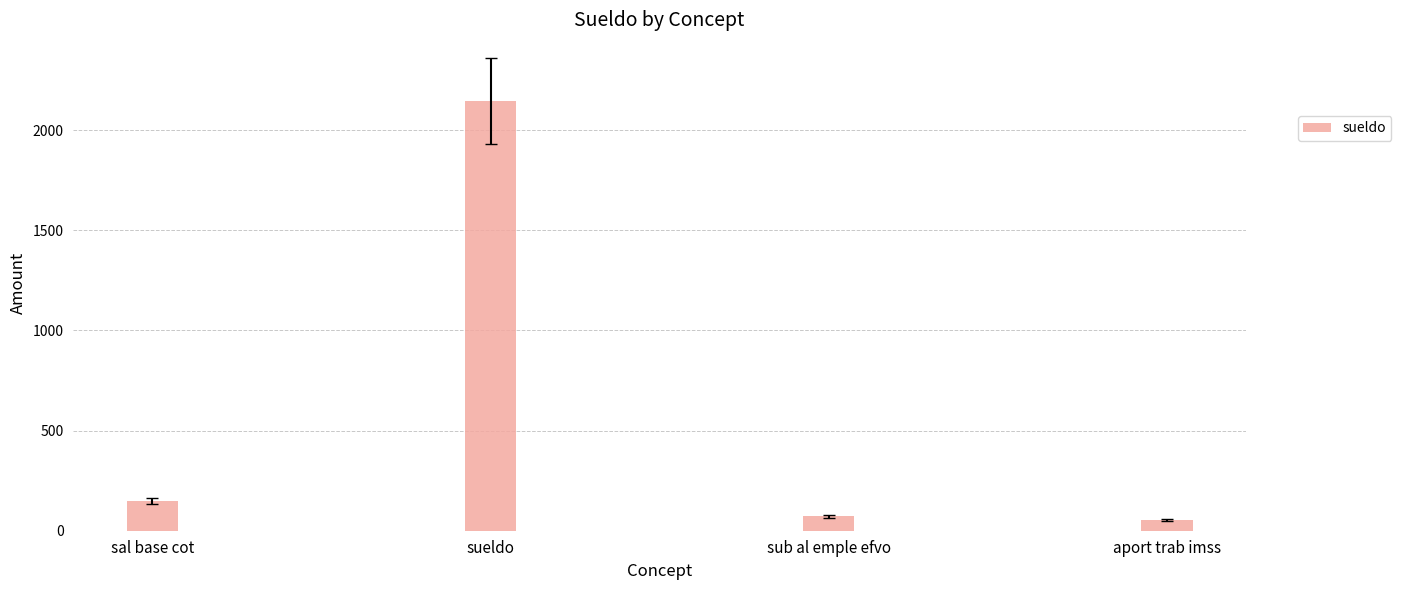

What is the label of the 1st bar from the left?

sal base cot